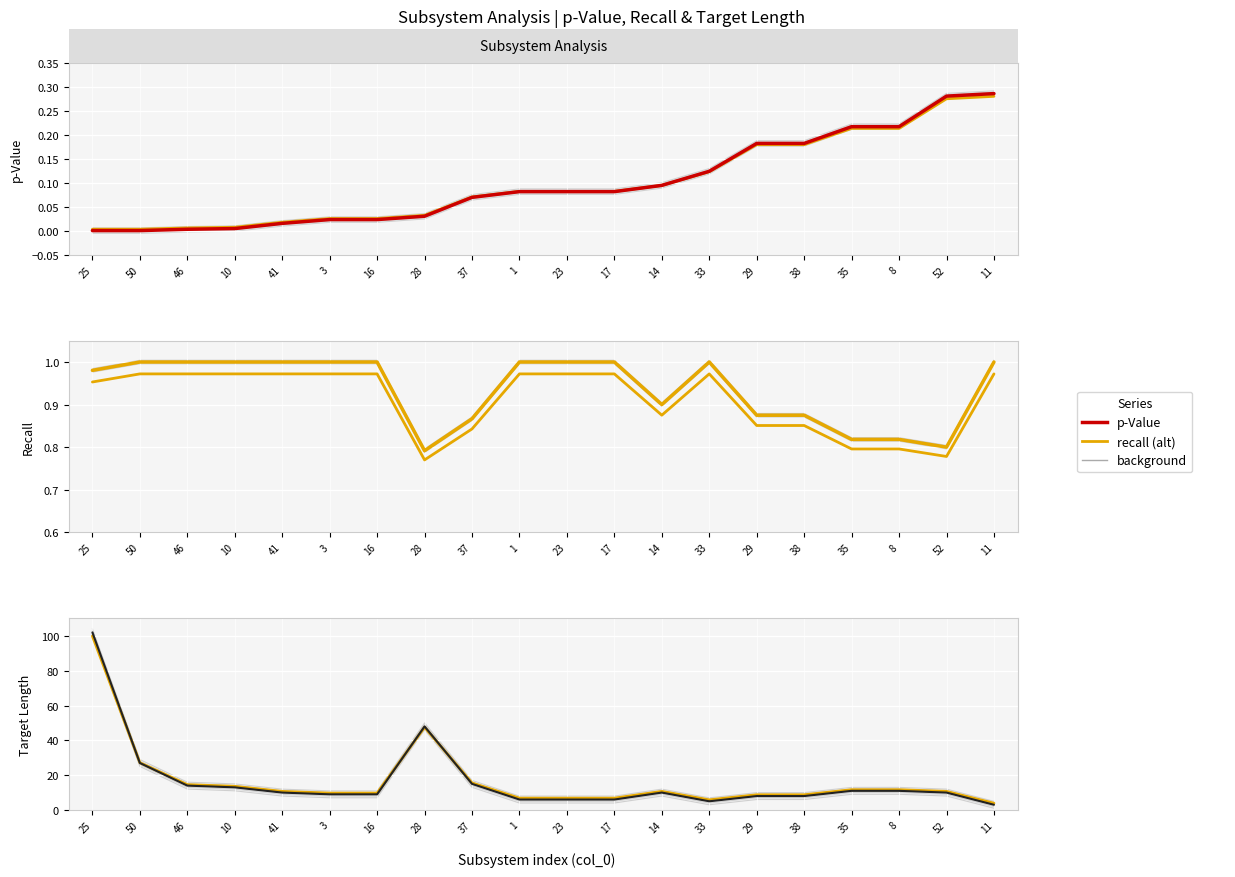

What is the value of the Target Length point at the 16th from the left?

8.0